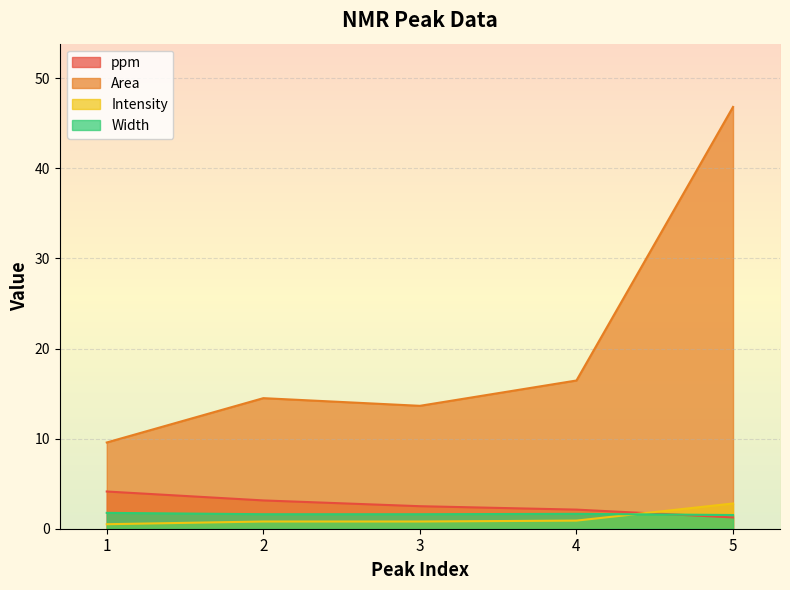

Which has a higher value, 5 or 4?

4